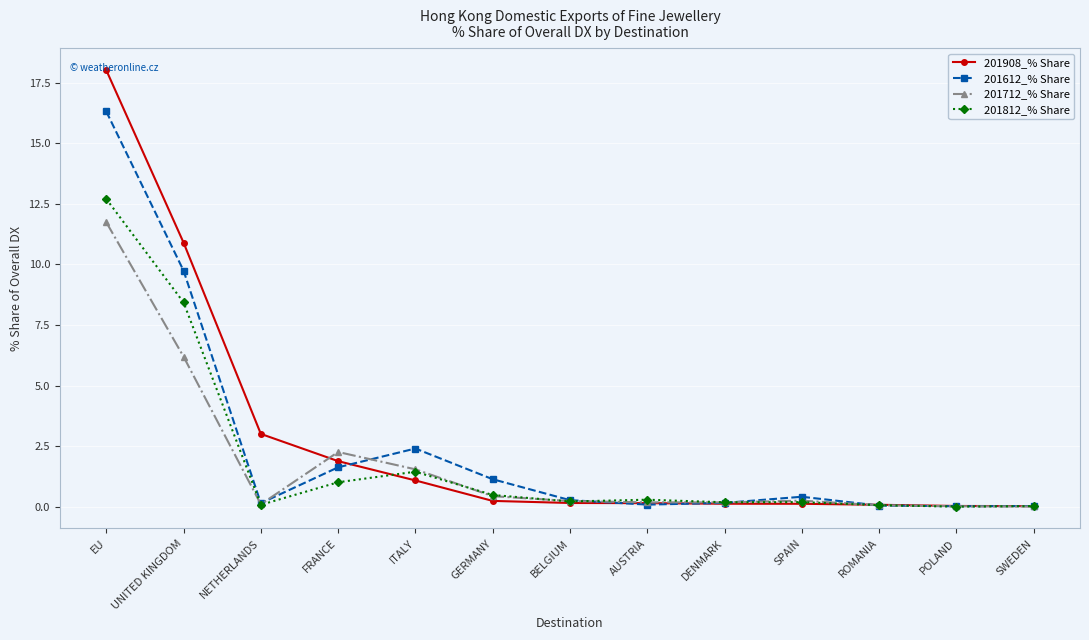

True or false: 201812_% Share has more than 1 points higher than both neighbors.

True